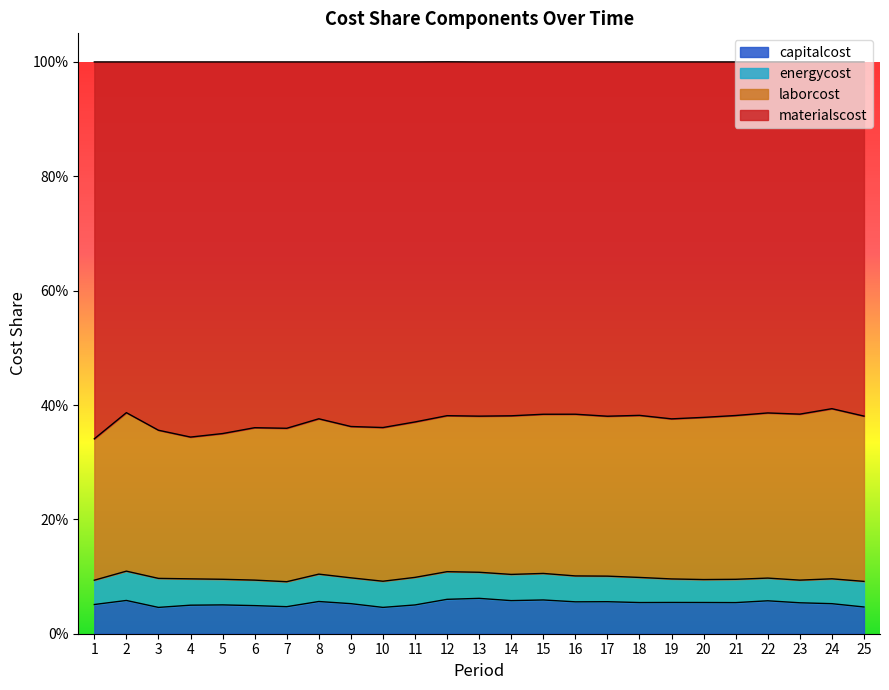

What is the approximate value of capitalcost at 1?

0.1